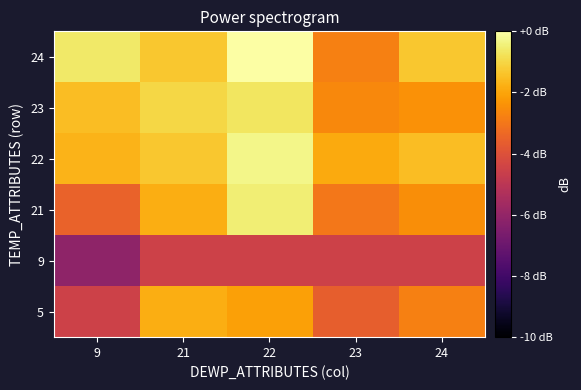

How many categories are shown in the chart?

5